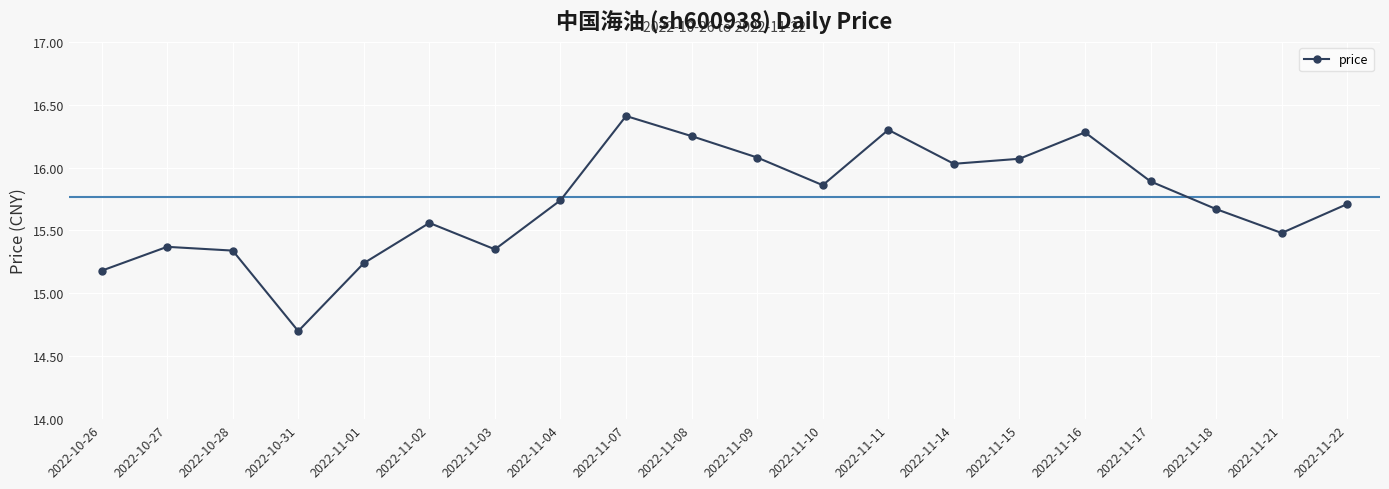

What is the label of the 17th point from the right?

2022-10-31